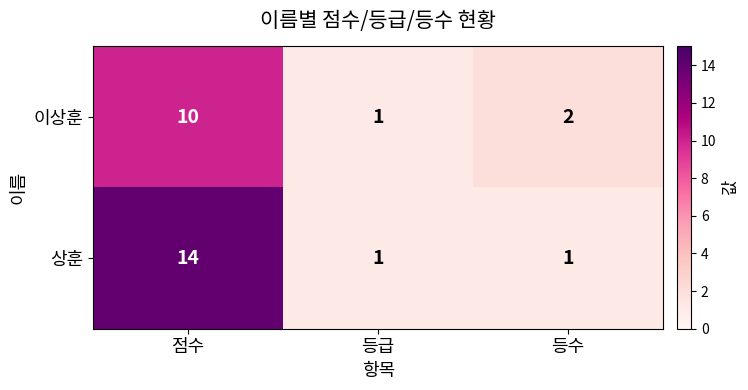

What is the spread (max minus min) of values at 등수?

1